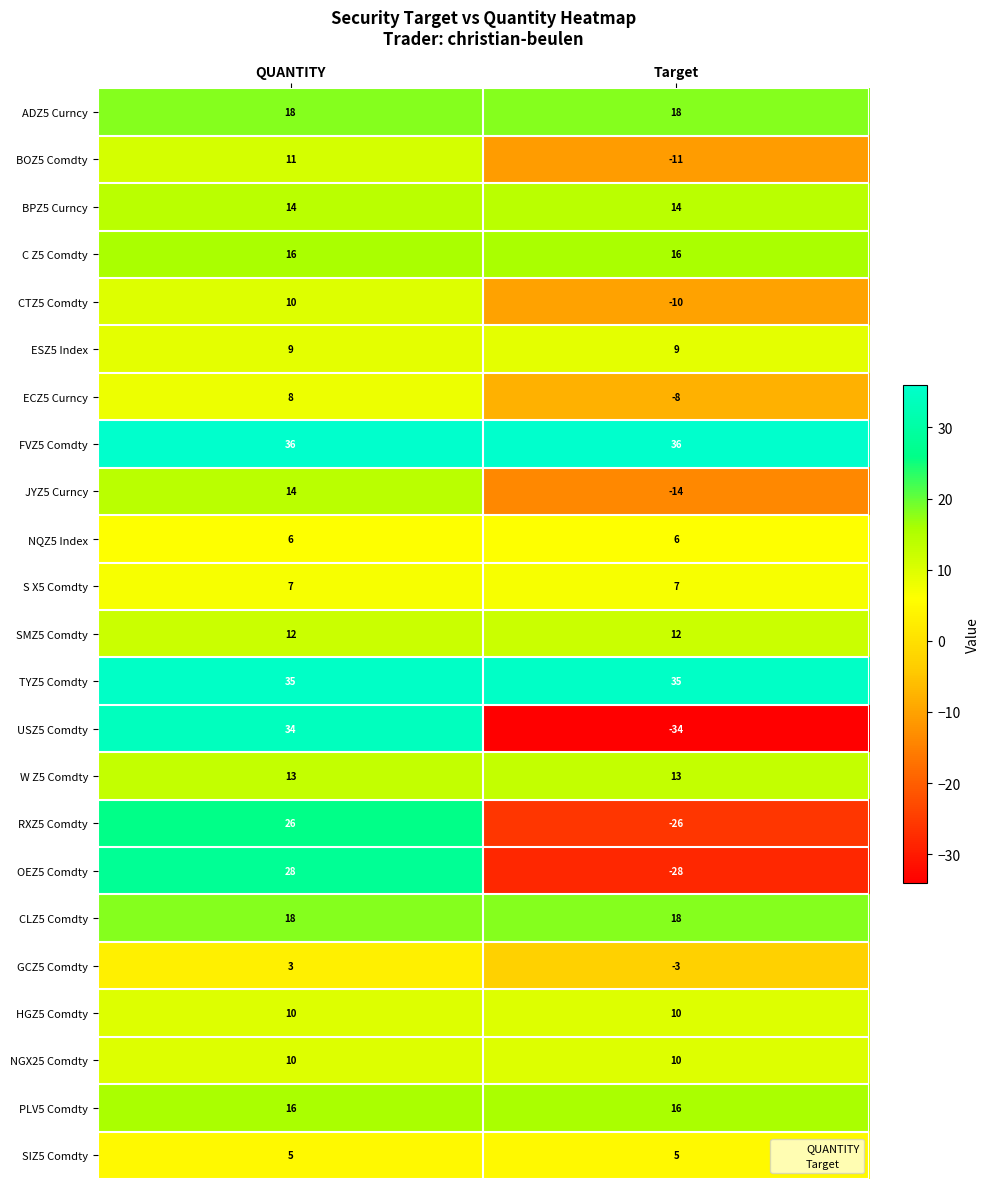

What is the difference between the maximum and minimum values in the GCZ5 Comdty series?

6